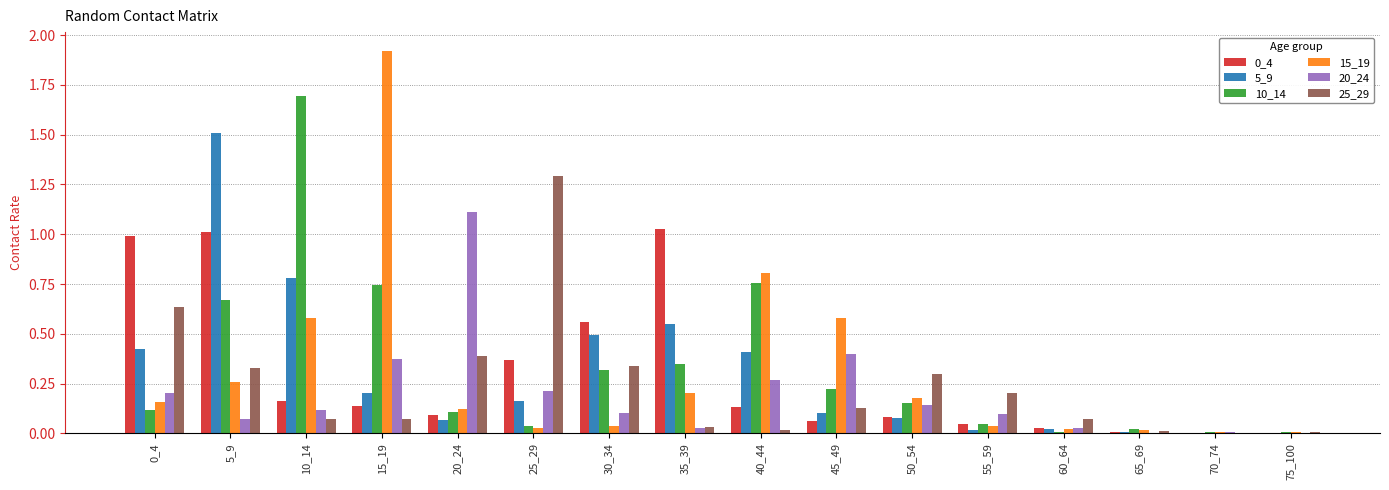

True or false: 15_19 has a value of 0.0 at 25_29.

True